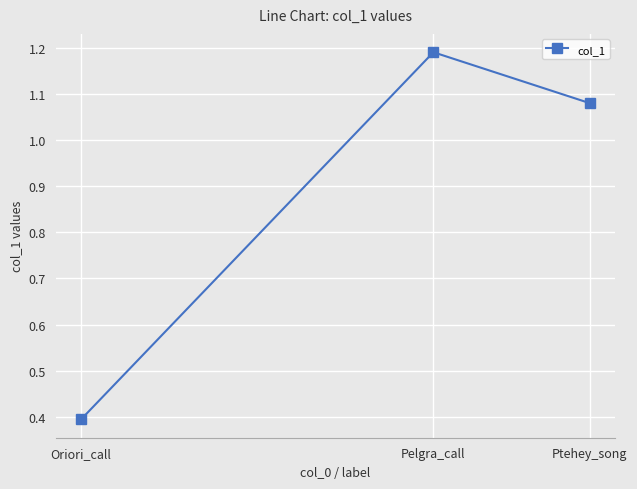

What is the difference between the maximum and minimum values?

0.8